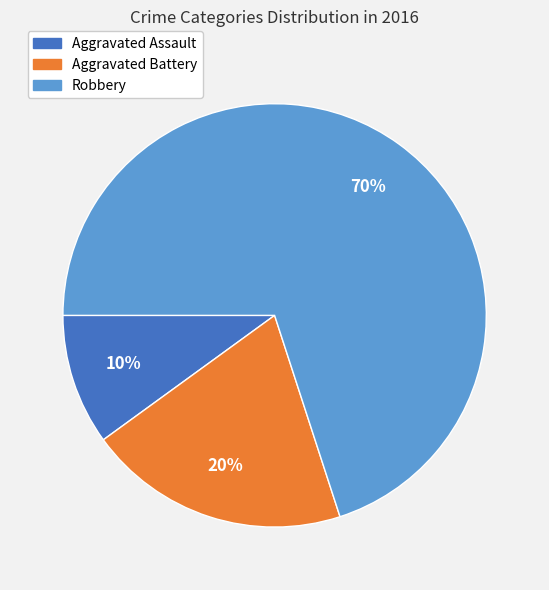

The Aggravated Battery slice represents 20% of the pie. True or false?

True